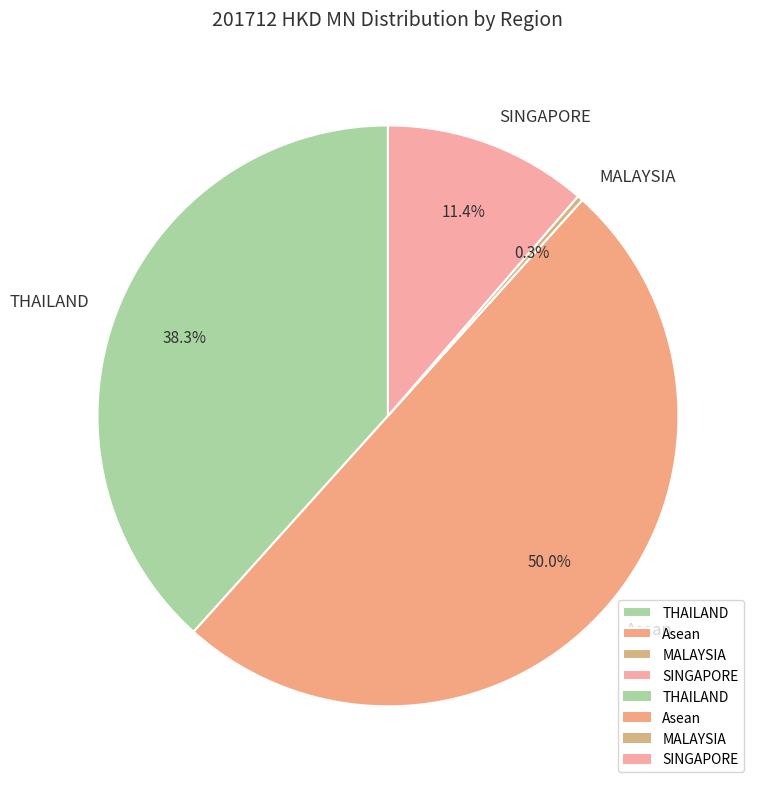

How many slices are in this pie chart?

4